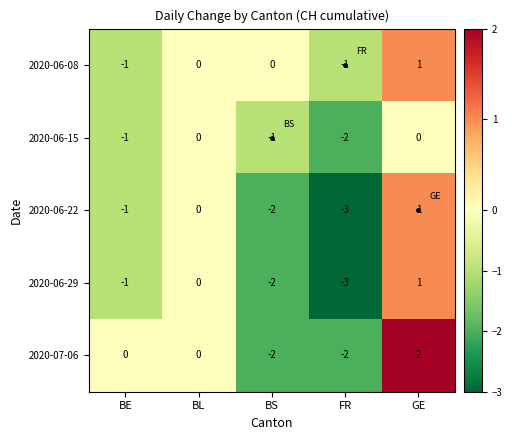

What is the smallest value displayed?

-3